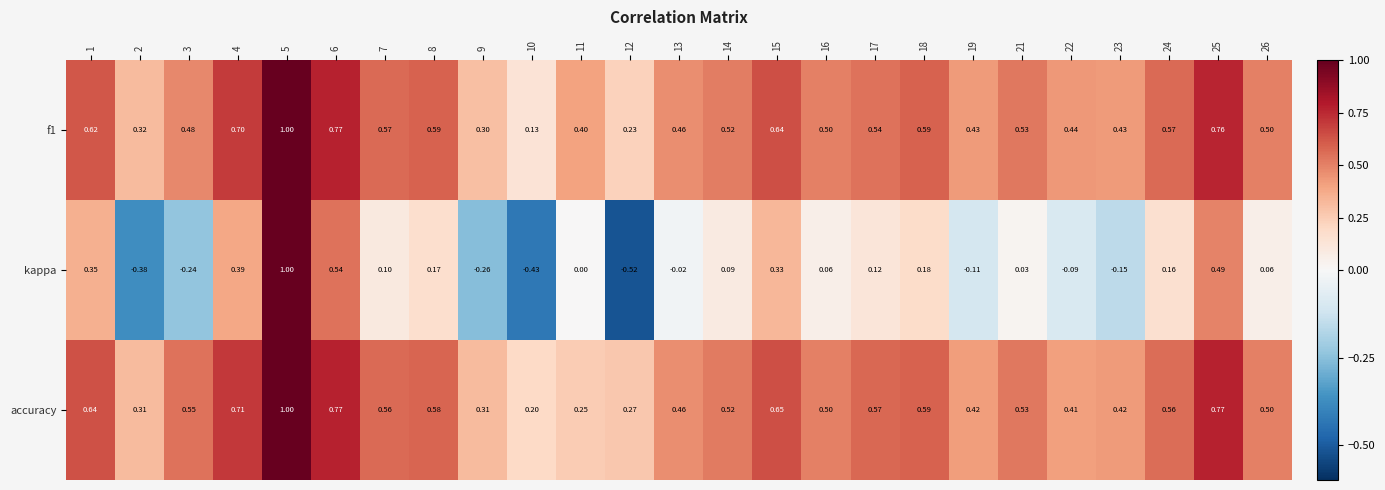

How many series are shown in this chart?

3